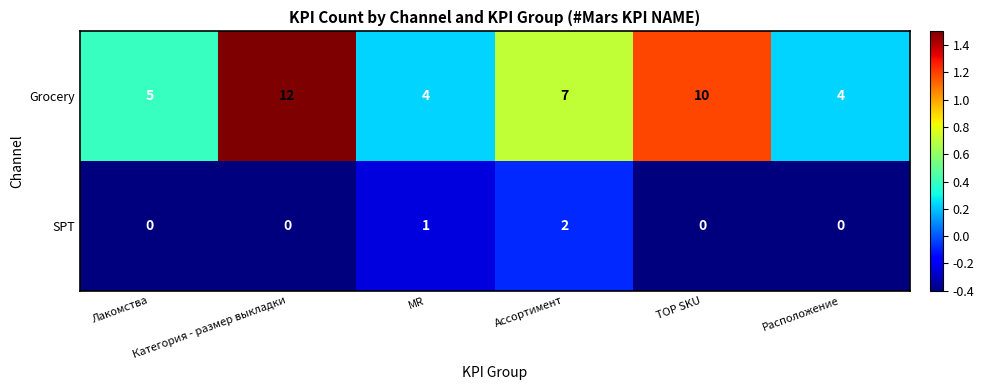

How many distinct data groups are displayed?

2